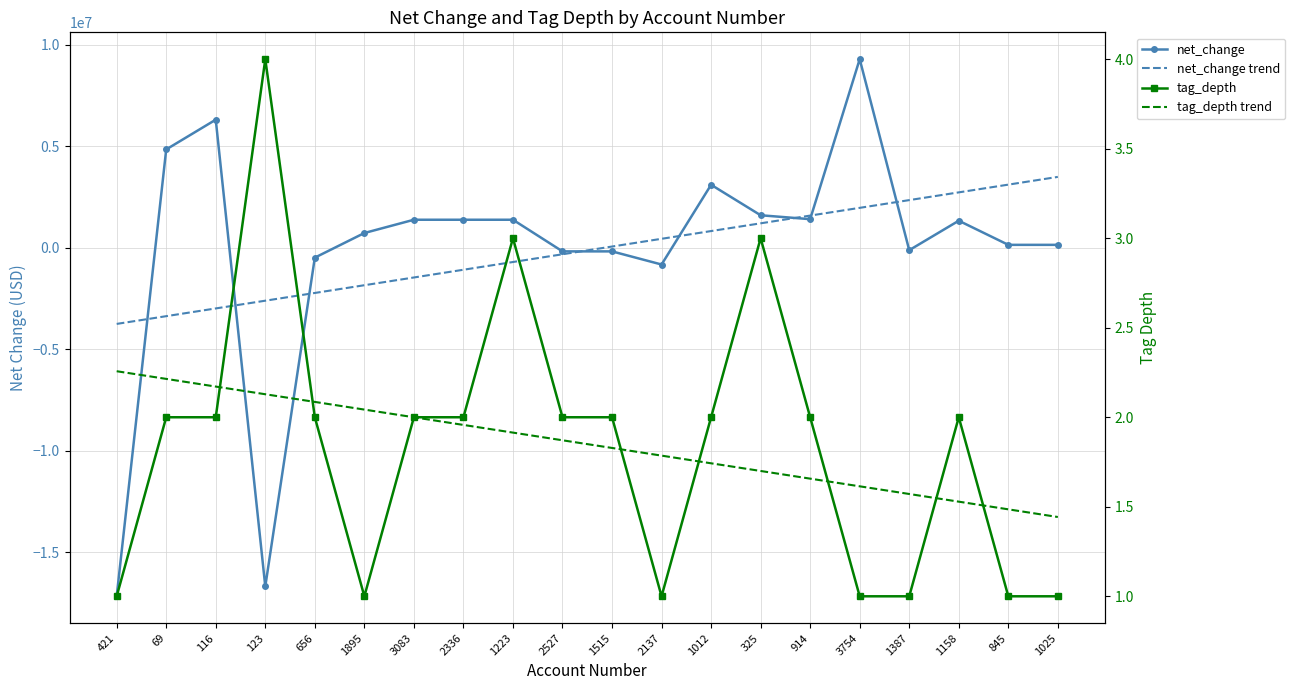

What is the label of the 9th point from the left?

1223